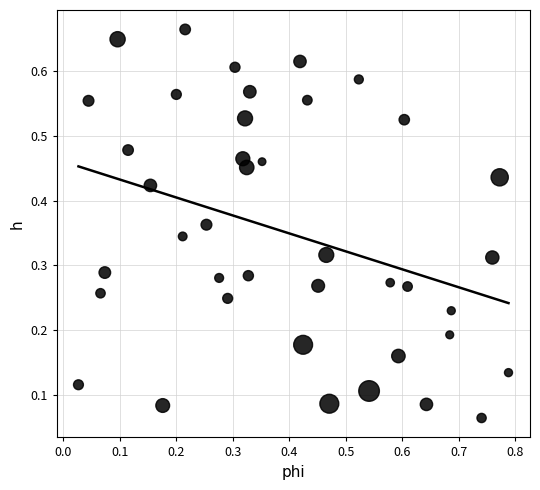

What is the range of X values (max minus min)?

0.8